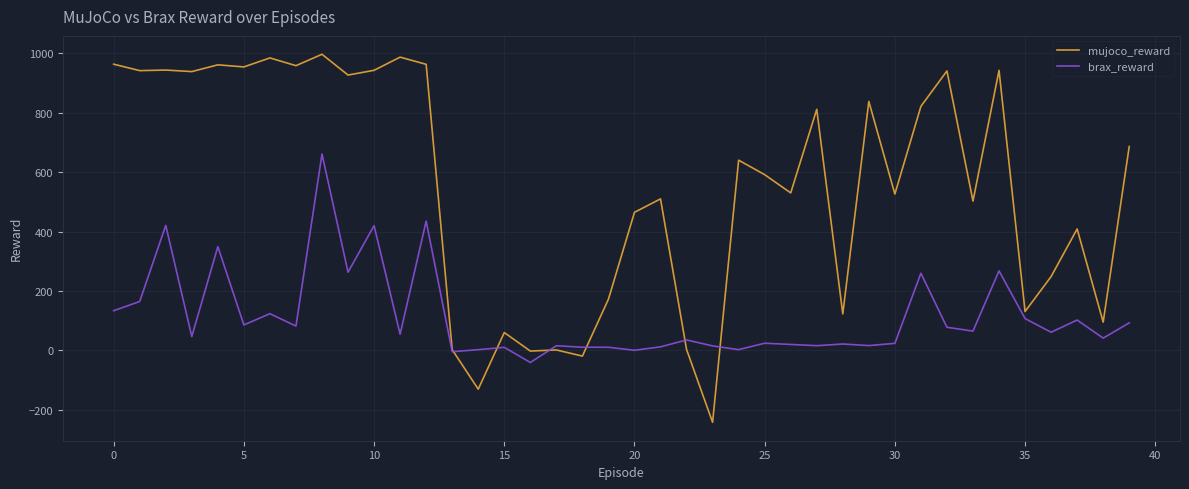

Which series has the largest range (max minus min)?

mujoco_reward